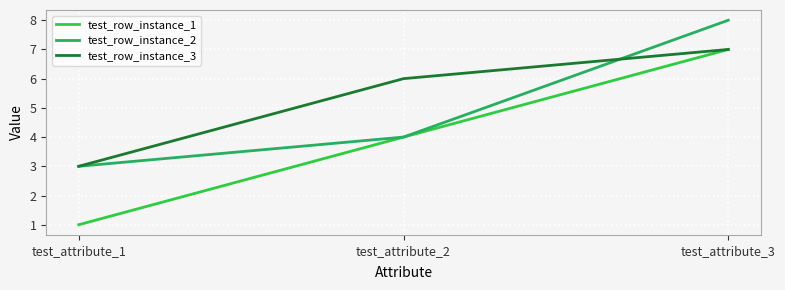

True or false: test_row_instance_2 has a value of 14 at test_attribute_3.

False